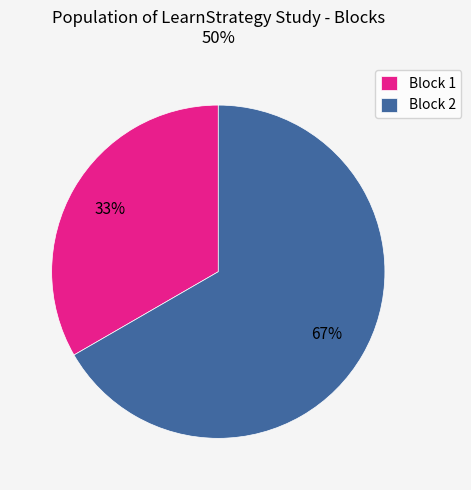

Which category accounts for the majority?

Block 2